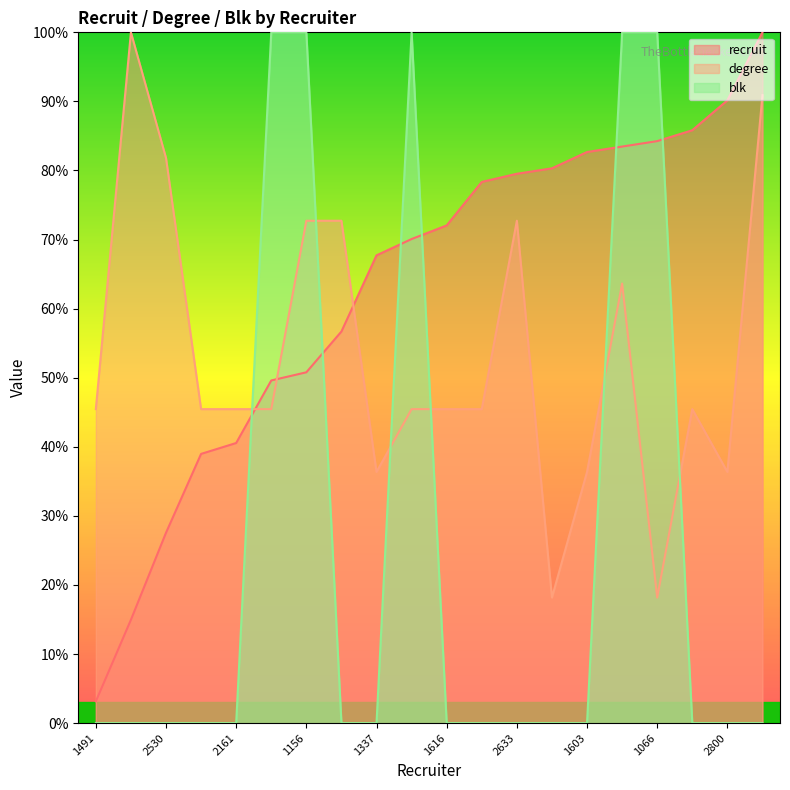

Reading right to left, list all the values displayed in this chart.

recruit: 100.0	90.2	85.8	84.3	83.5	82.7	80.3	79.5	78.3	72.0	70.1	67.7	56.7	50.8	49.6	40.6	39.0	27.6	15.0	3.1
degree: 90.9	36.4	45.5	18.2	63.6	36.4	18.2	72.7	45.5	45.5	45.5	36.4	72.7	72.7	45.5	45.5	45.5	81.8	100.0	45.5
blk: 0.0	0.0	0.0	100.0	100.0	0.0	0.0	0.0	0.0	0.0	100.0	0.0	0.0	100.0	100.0	0.0	0.0	0.0	0.0	0.0